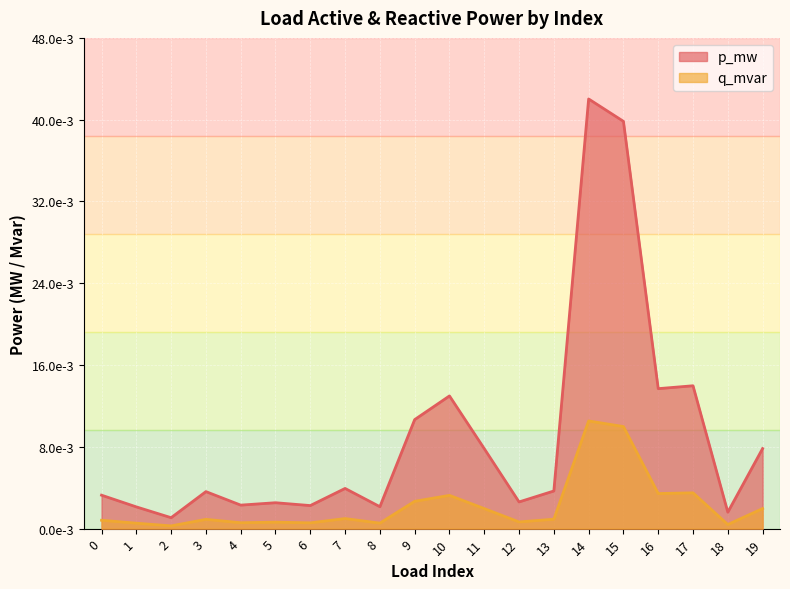

Does the chart display data point markers on the line(s)?

No